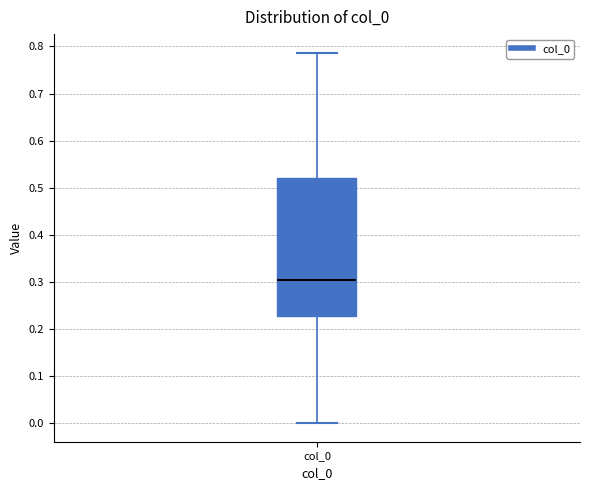

Transcribe this box plot: give where the median line is, the range the box spans, and where the two whiskers end, as read against the y-axis. The values are not printed on the chart, so give them approximately, as read against the axis.

median 0.30, box 0.23 to 0.52, whiskers 0.00 to 0.79